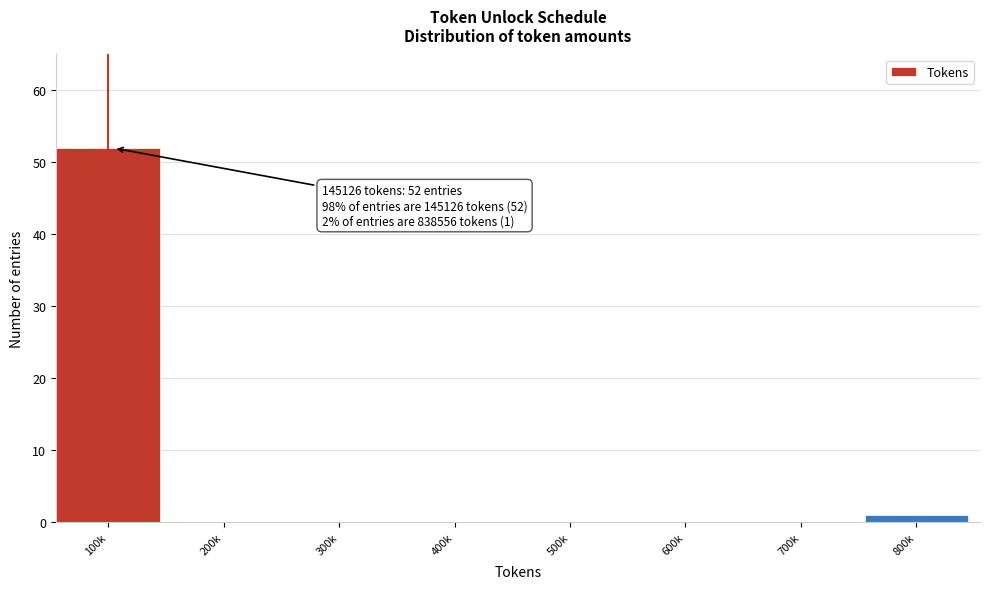

Reading left to right, what are all the values shown in this chart?

100k=52	200k=0	300k=0	400k=0	500k=0	600k=0	700k=0	800k=1